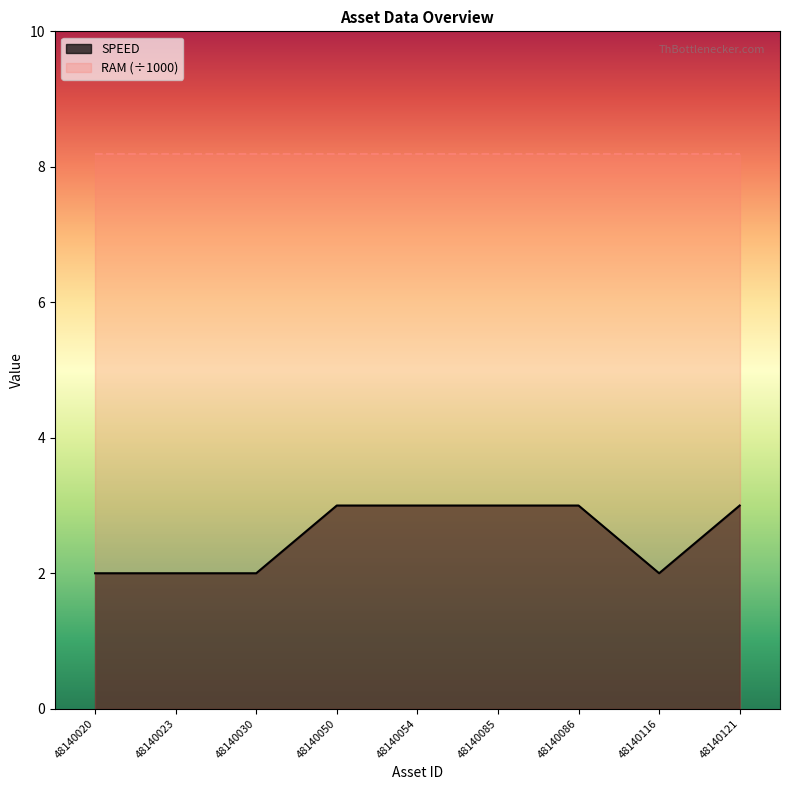

What is the difference between the values at 48140023 and 48140050?

1